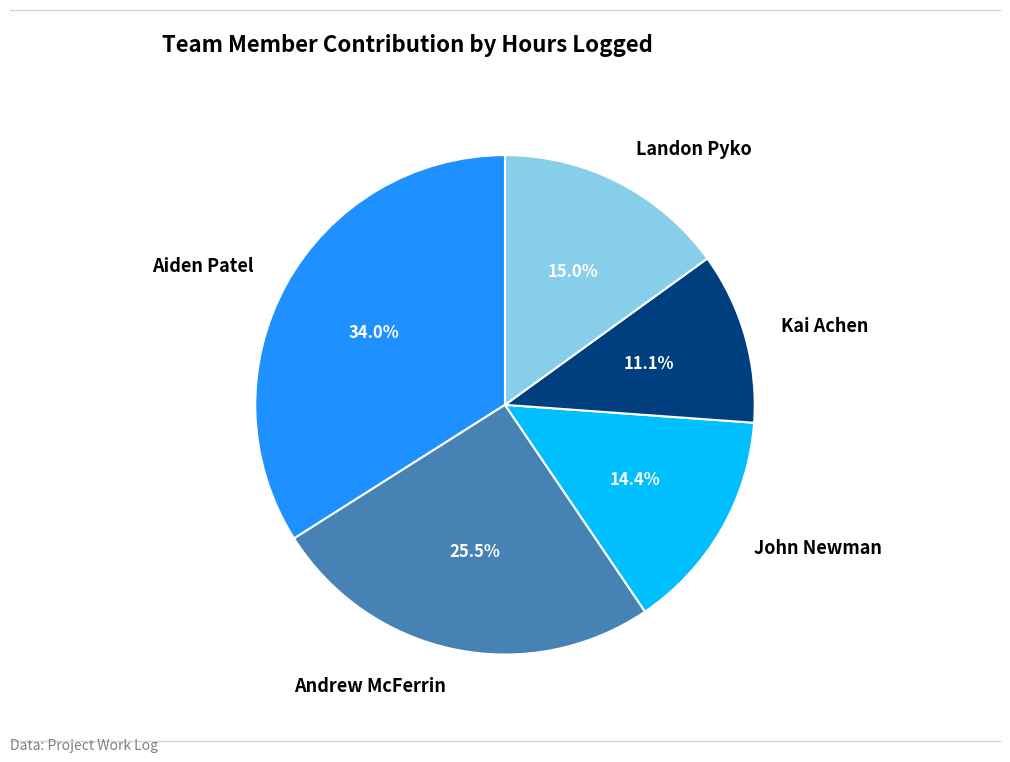

Rank the categories by value from lowest to highest.

Kai Achen, John Newman, Landon Pyko, Andrew McFerrin, Aiden Patel